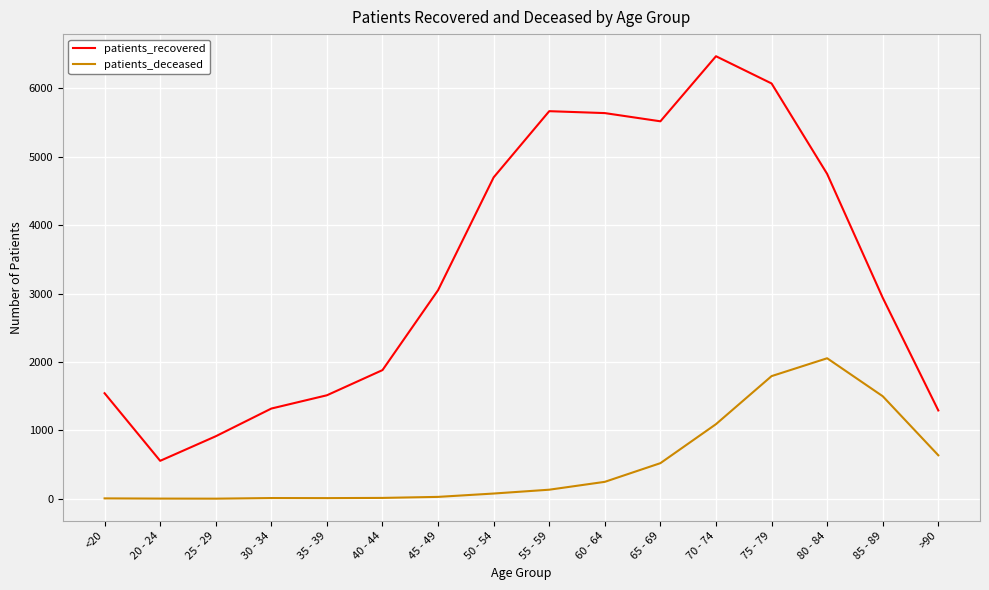

What is the minimum value for patients_deceased?

2